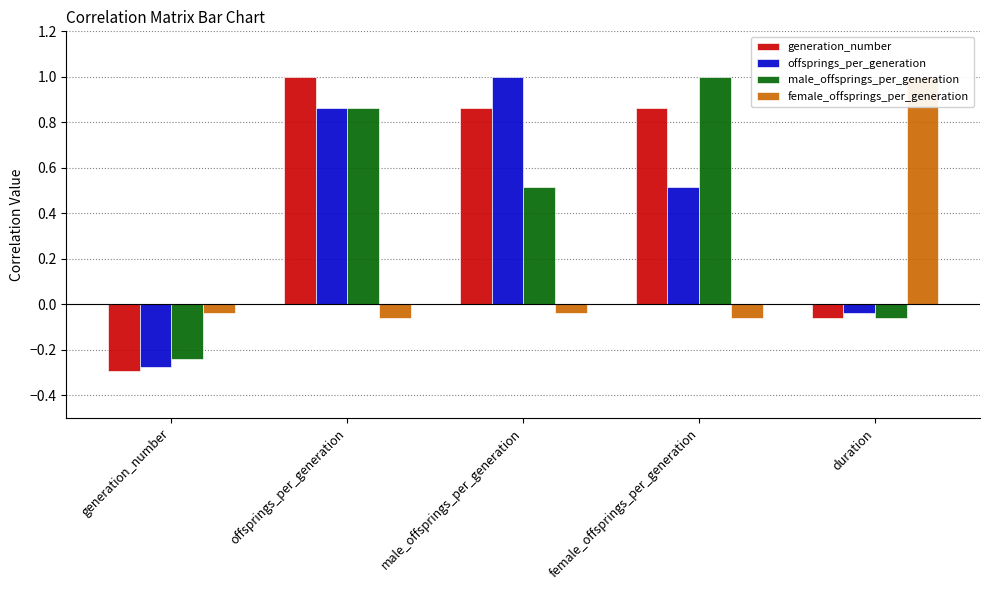

How many bars are there in total?

20